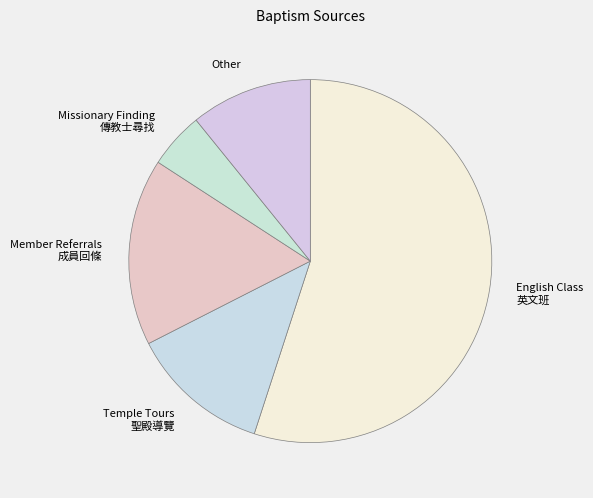

What is the majority slice?

English Class